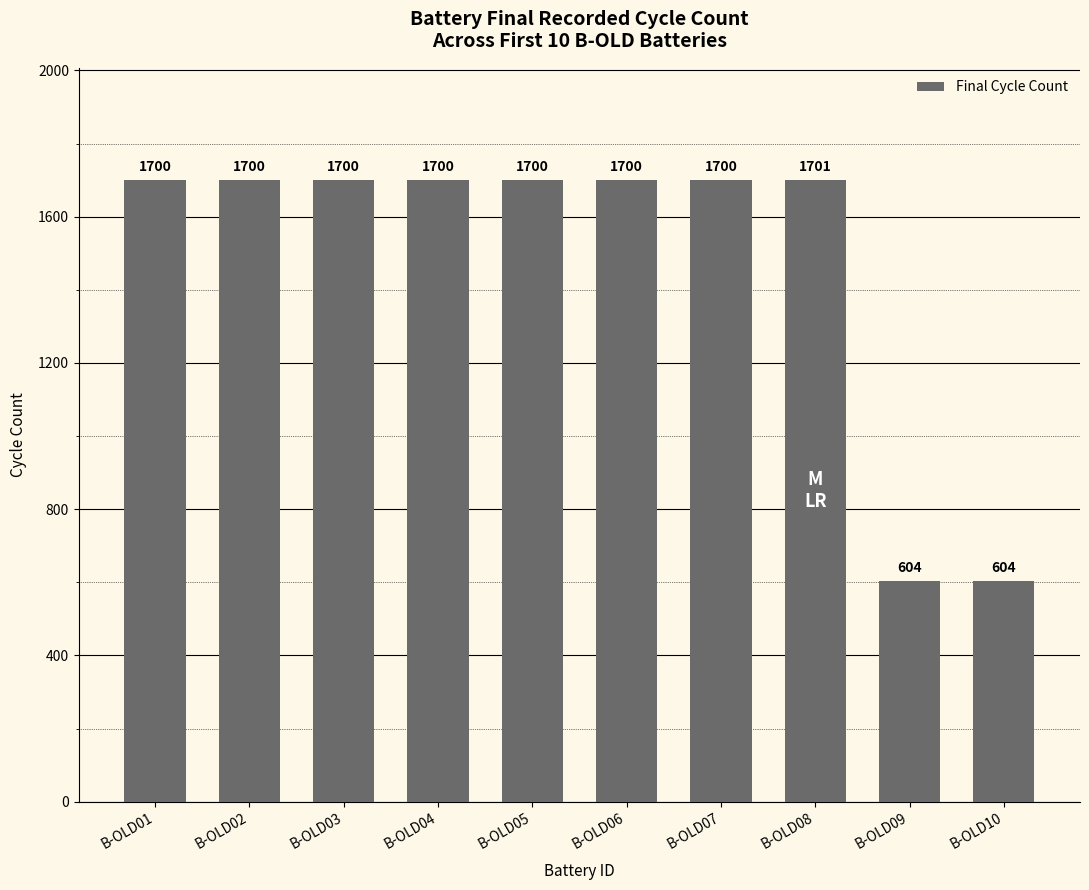

What is the average value?

1481